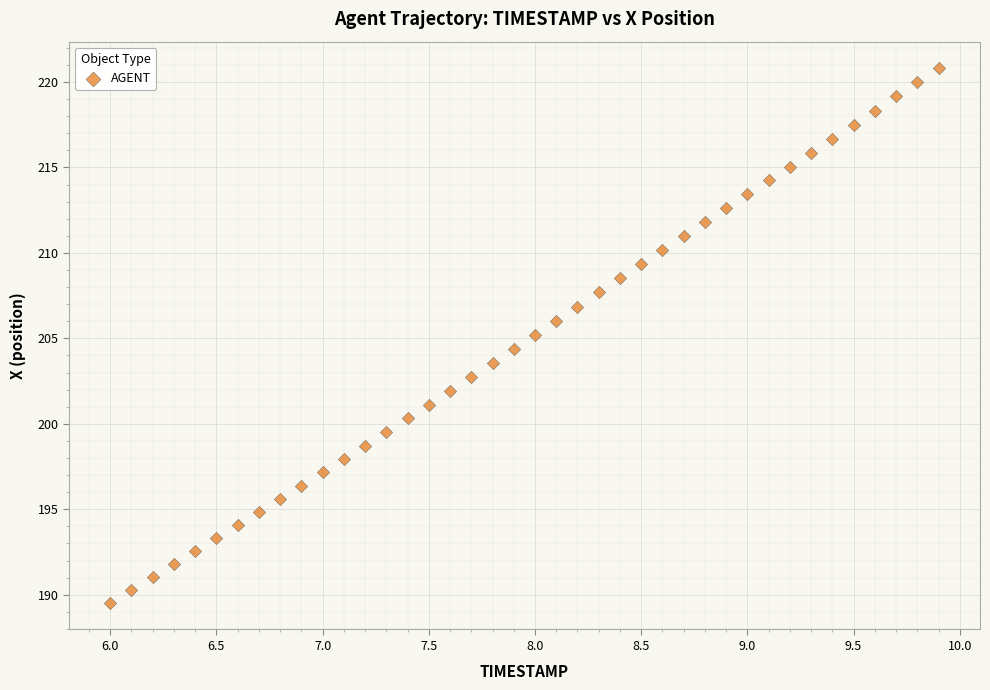

What is the range of Y values (max minus min)?

31.3